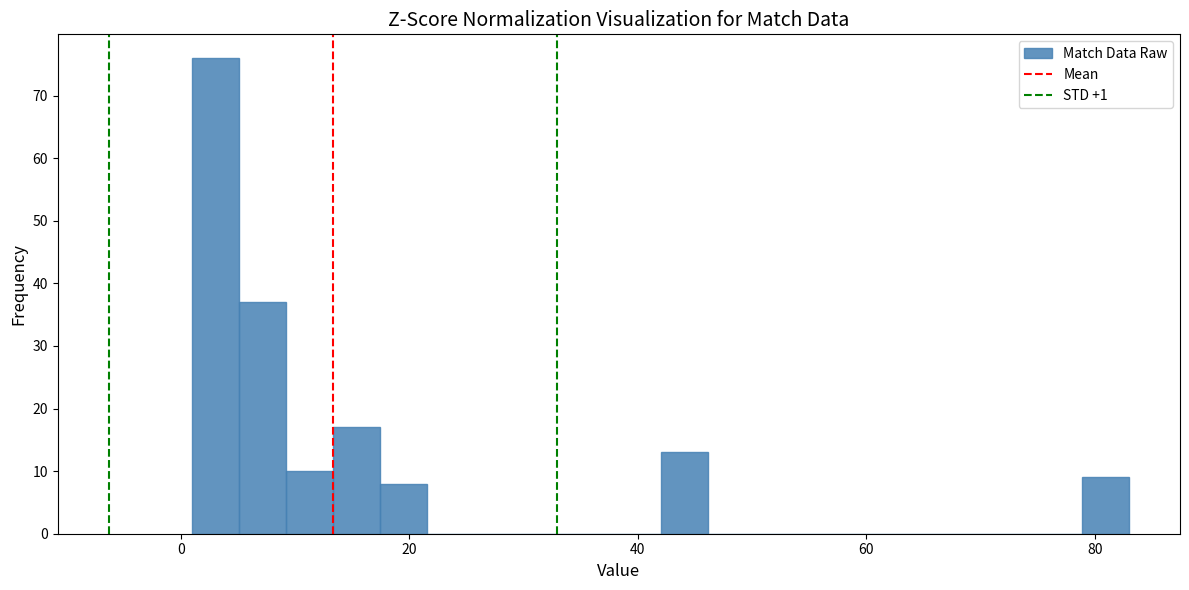

Around what value on the x-axis is the tallest bar? Give the approximate position of its centre, as read against the axis.

4